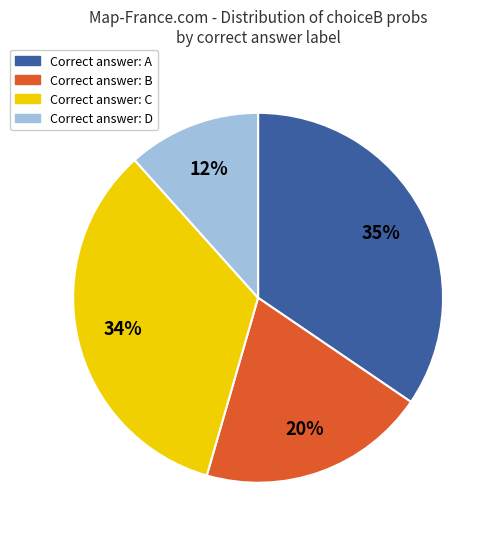

To the nearest percent, what is the difference between the largest and smallest slice percentages?

23%